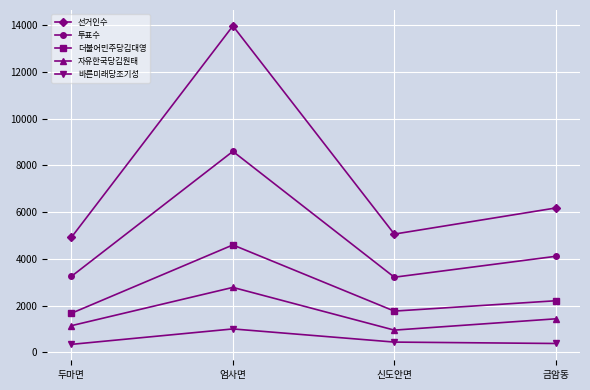

What is the difference between the highest and lowest values at 두마면?

4580